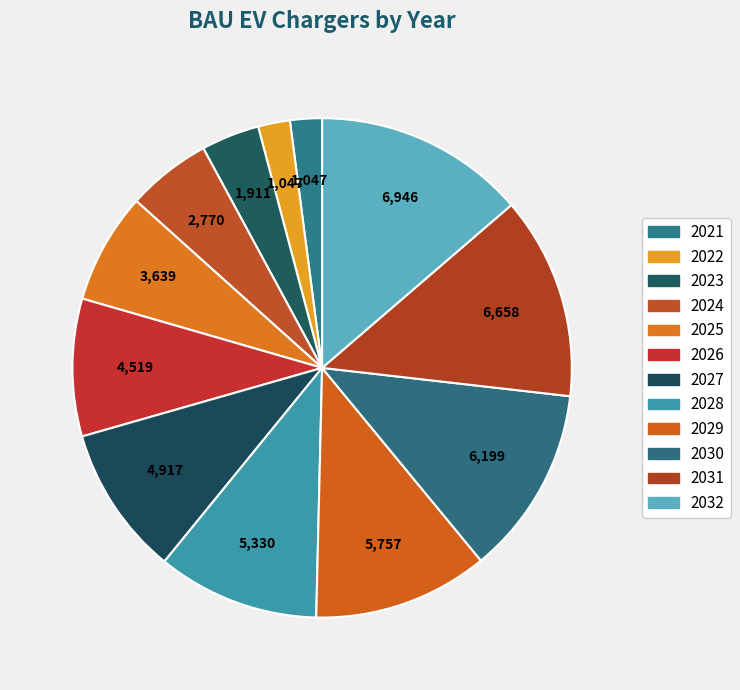

How many slices are in this pie chart?

12